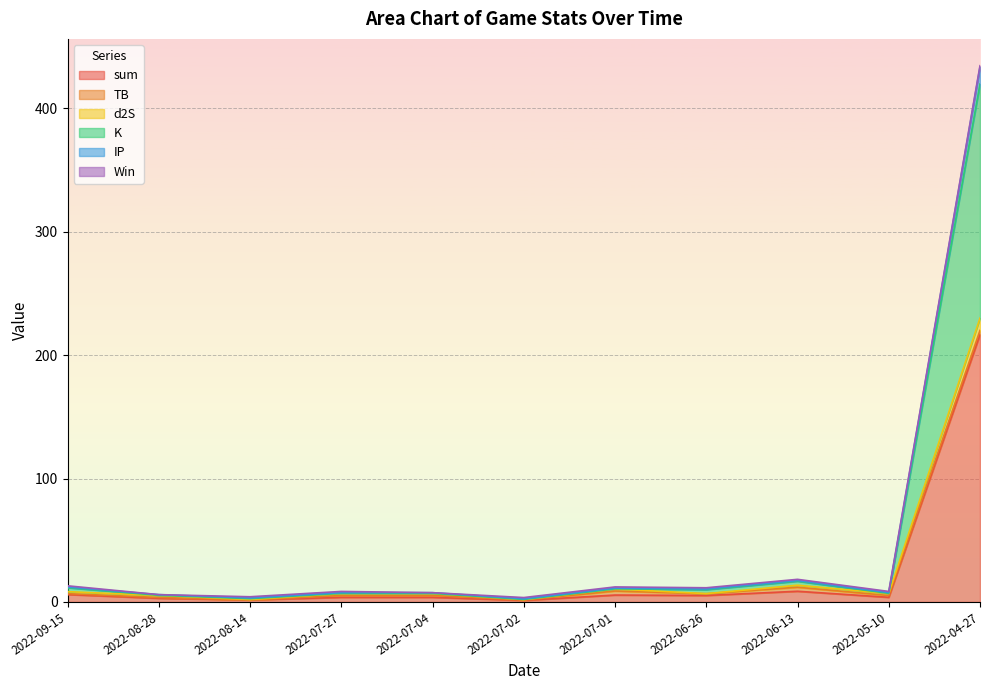

True or false: sum has a value of 1.6 at 2022-08-14.

True